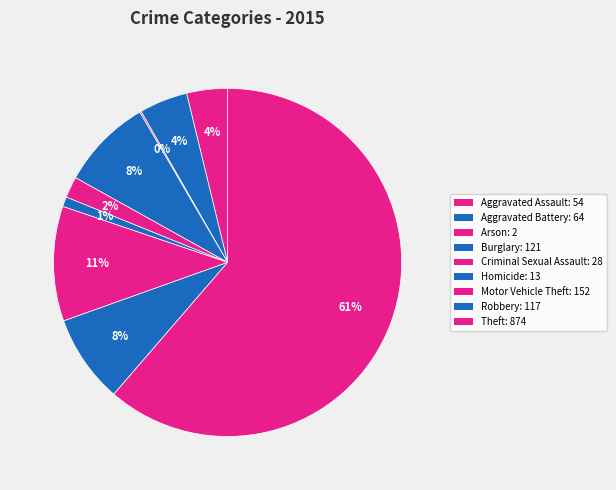

Is Theft the majority of the pie?

Yes